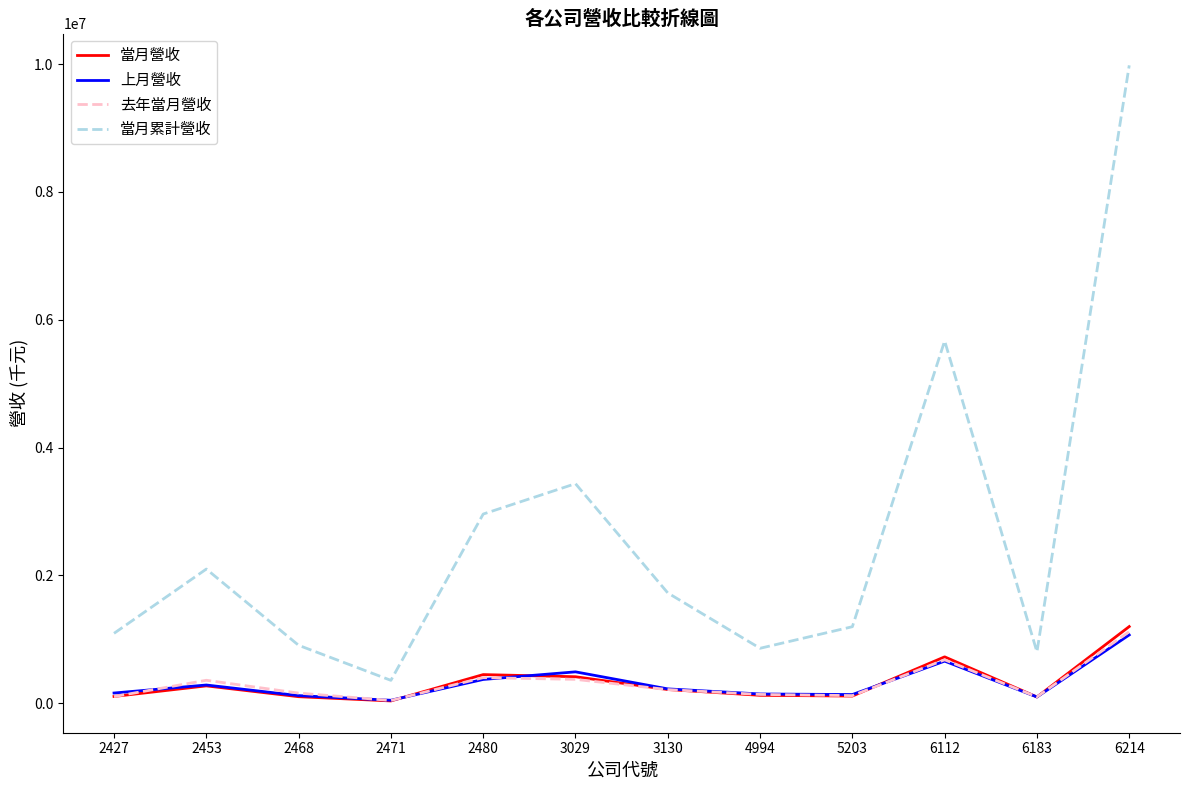

What are all the series names shown in the legend?

當月營收, 上月營收, 去年當月營收, 當月累計營收